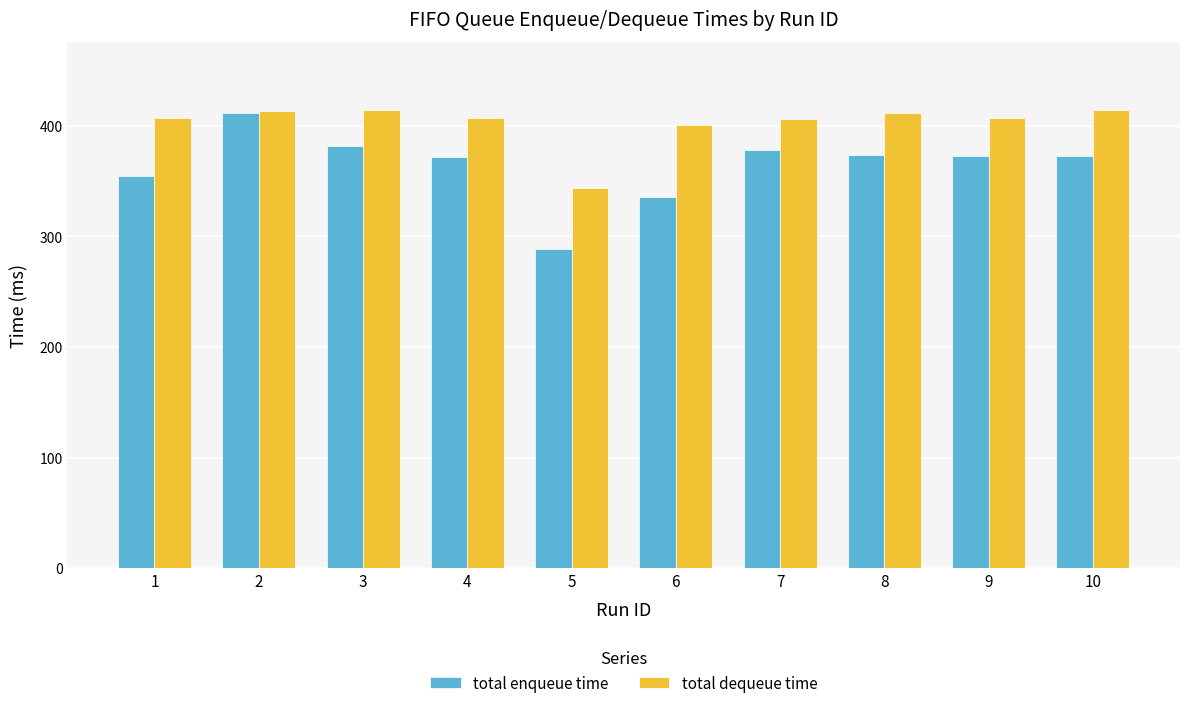

What is the sum of all total enqueue time values?

3642.3